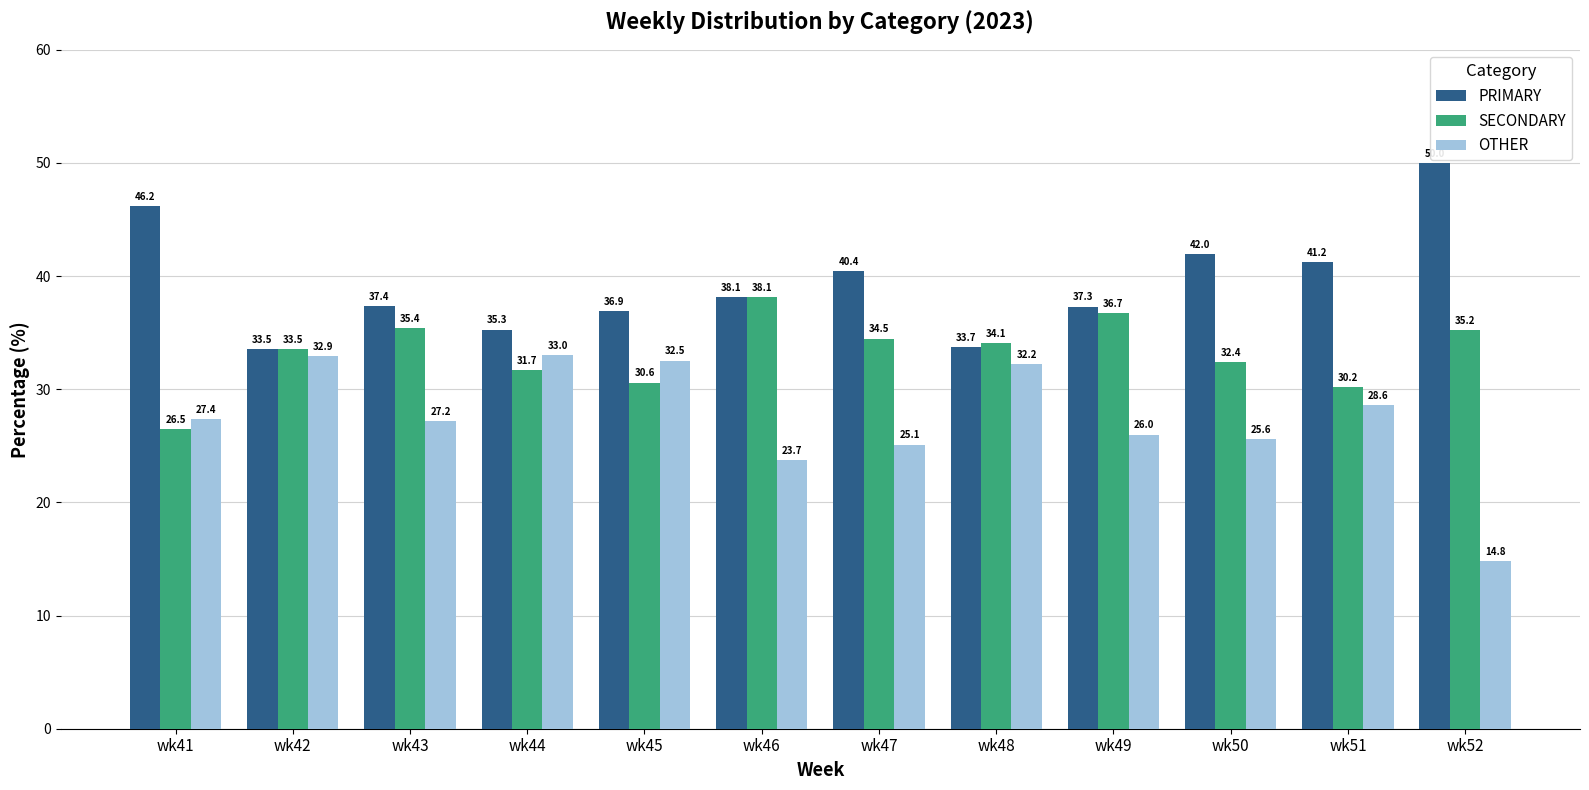

How many values in the SECONDARY series are below 34?

6